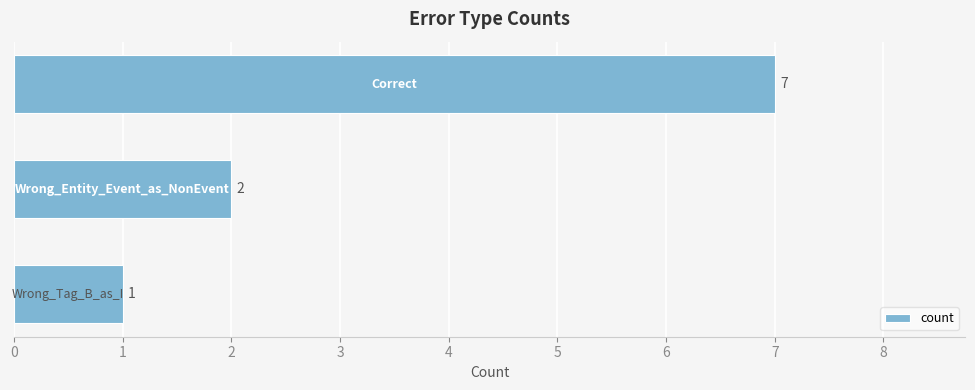

What is the value of the 1st bar from the top?

7